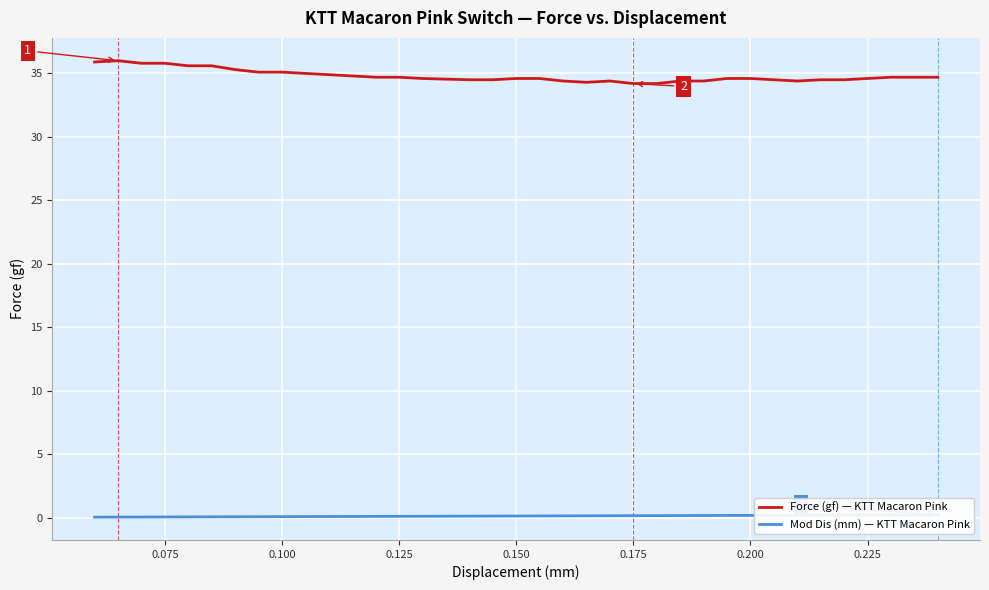

What is the highest value of the Force (gf) — KTT Macaron Pink series?

36.0